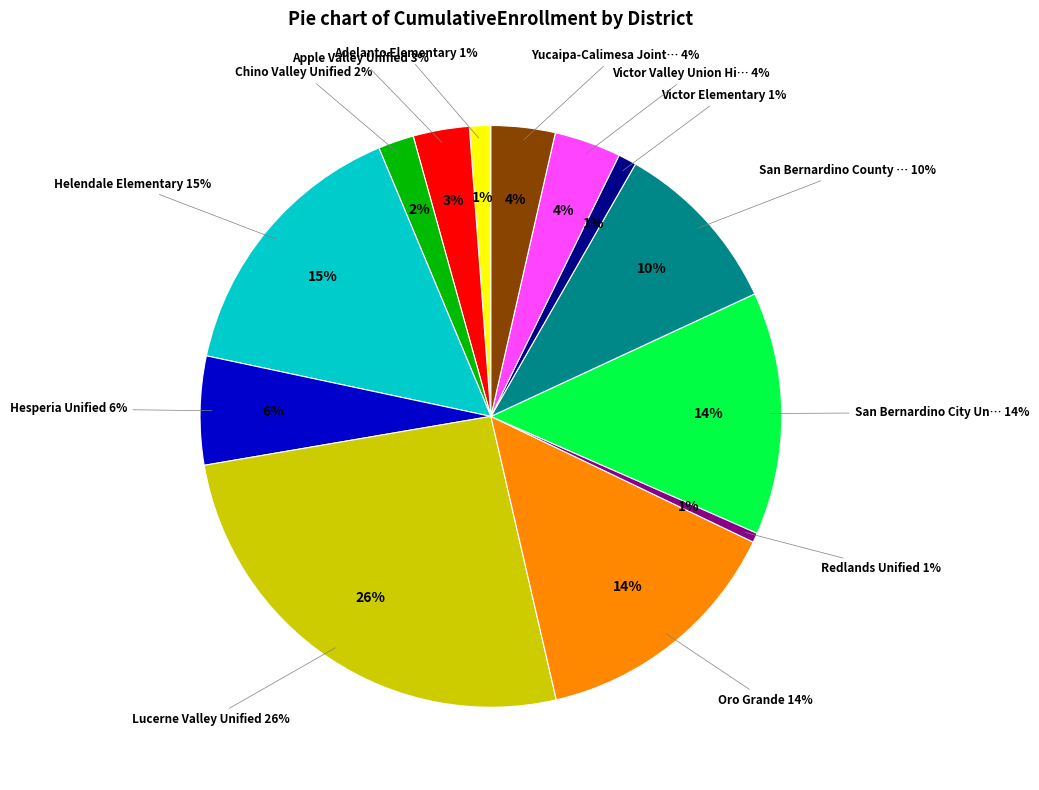

What percentage is the Victor Valley Union High slice, to the nearest percent?

4%